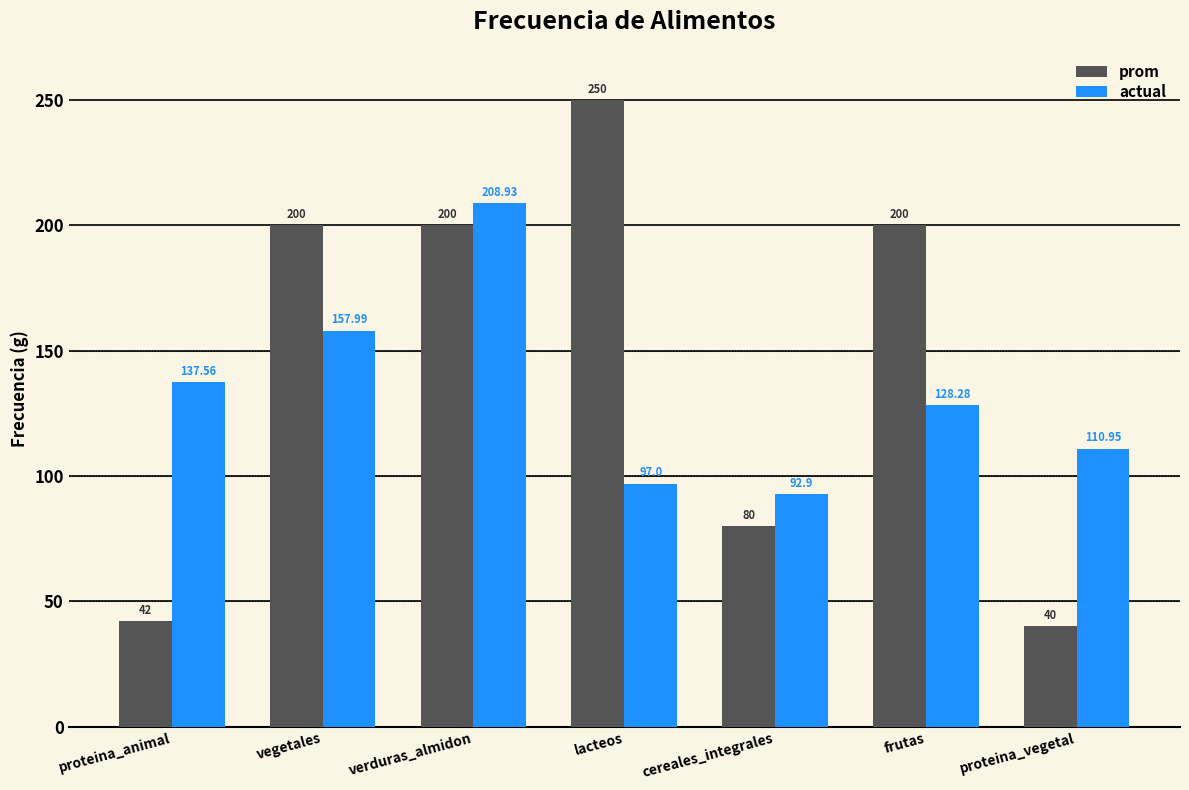

Reading left to right, extract all data points from this chart.

prom: 42.0	200.0	200.0	250.0	80.0	200.0	40.0
actual: 137.6	158.0	208.9	97.0	92.9	128.3	111.0